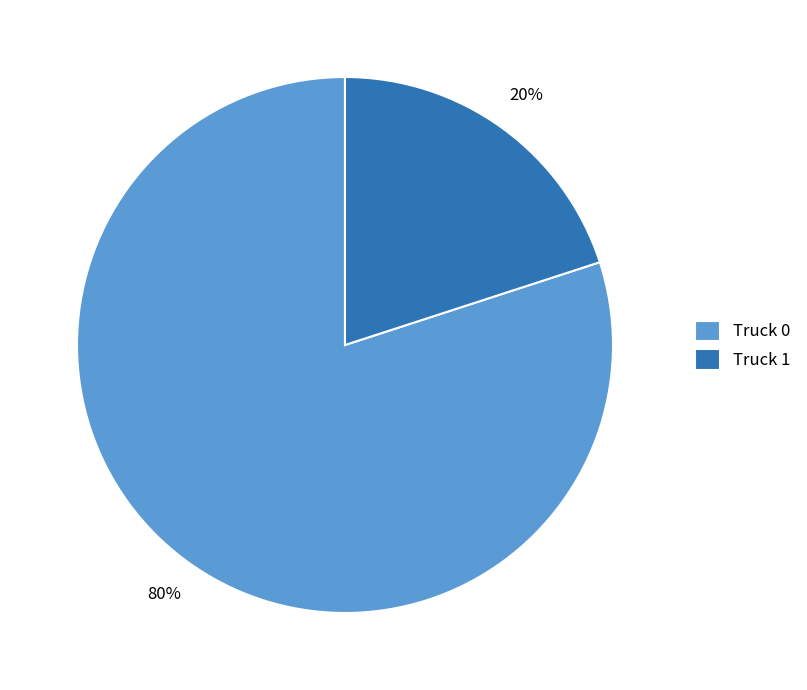

What is the smallest slice in the pie chart?

Truck 1